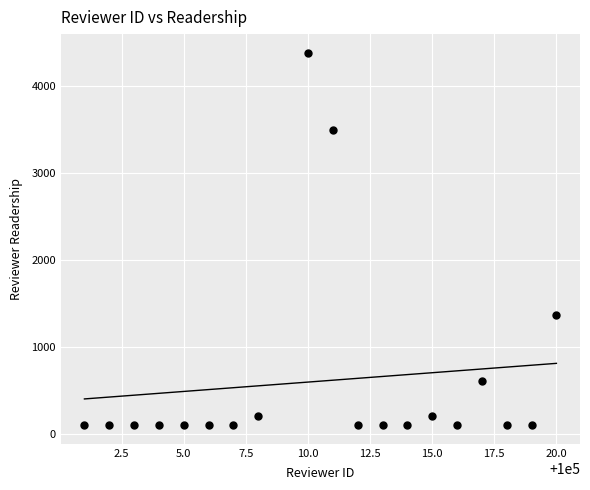

What is the range of Y values (max minus min)?

4277